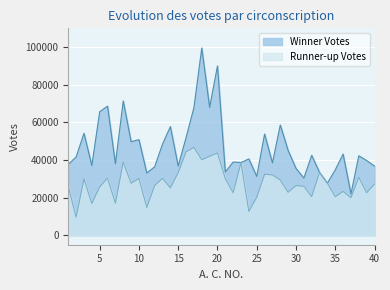

What is the greatest value displayed?

99571